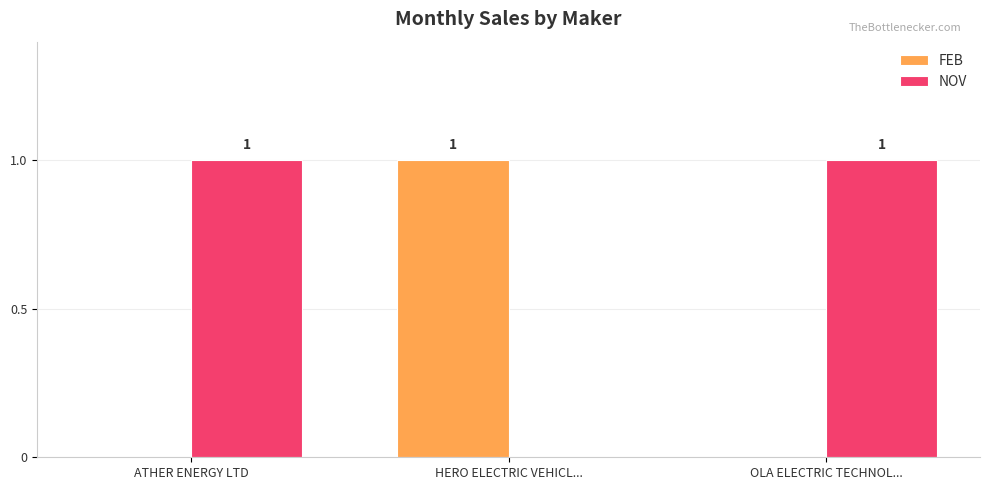

What is the total value across all series at HERO ELECTRIC VEHICL...?

1